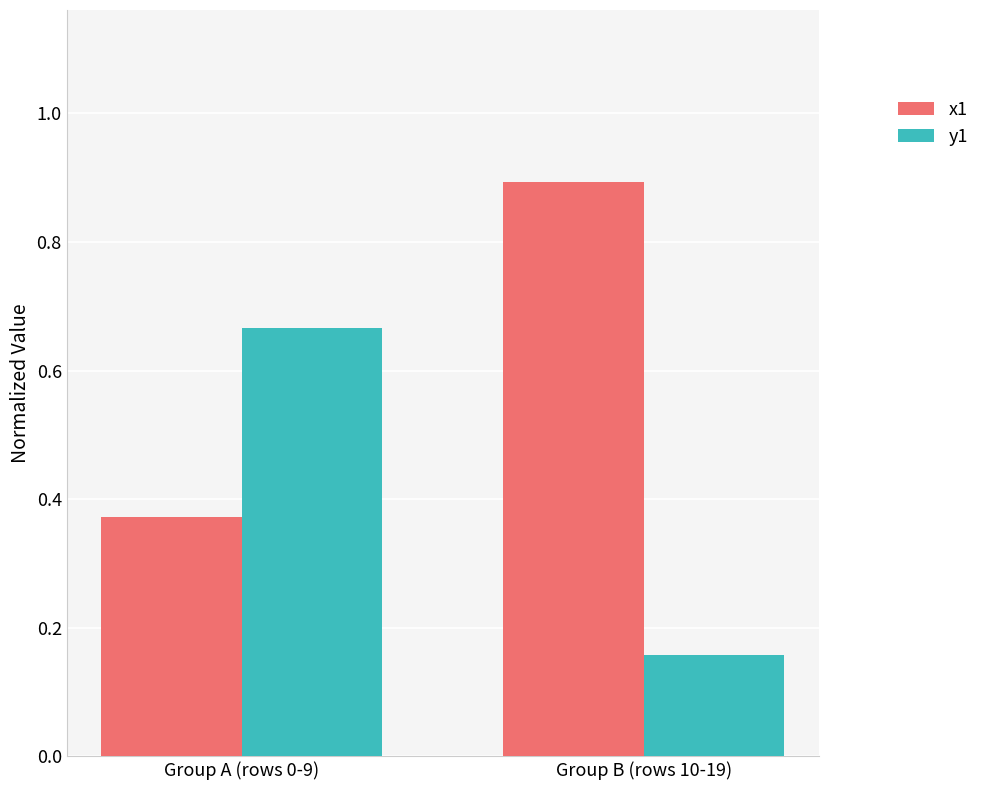

Rank the series by their maximum value, from lowest to highest.

y1, x1